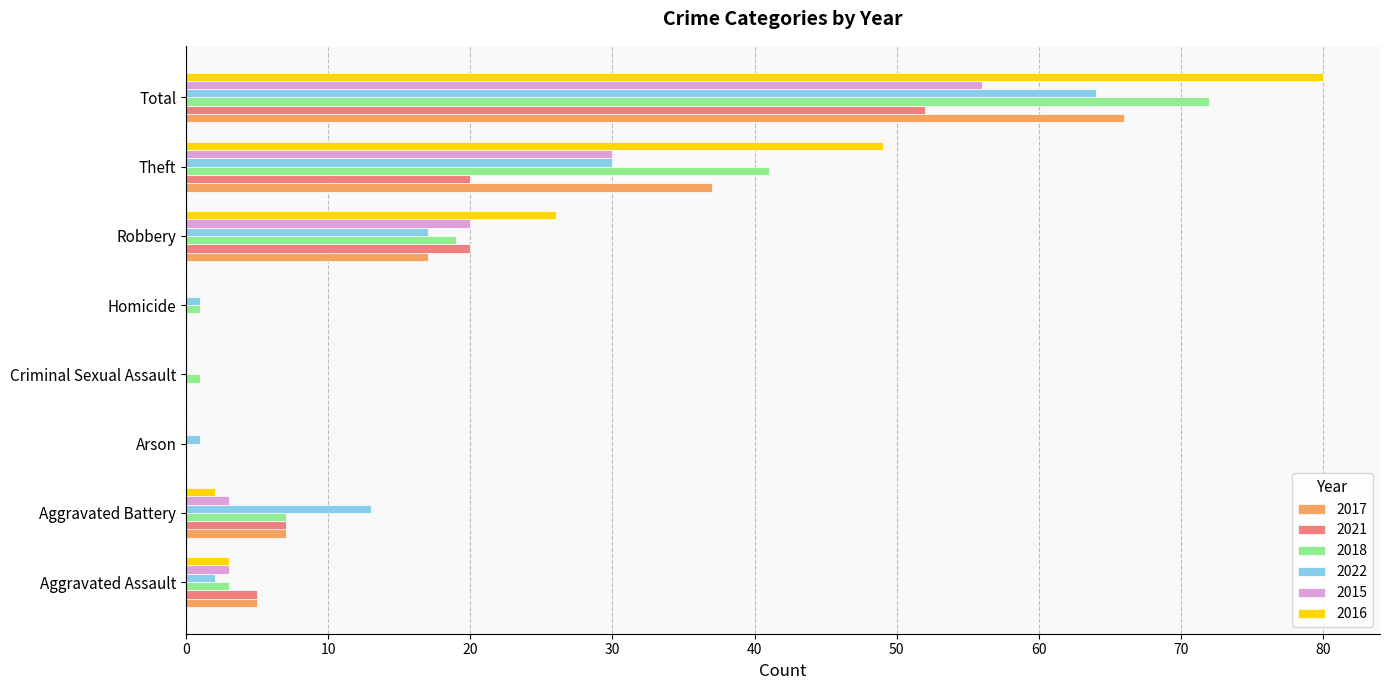

At which label is 2022 closest to 32?

Theft